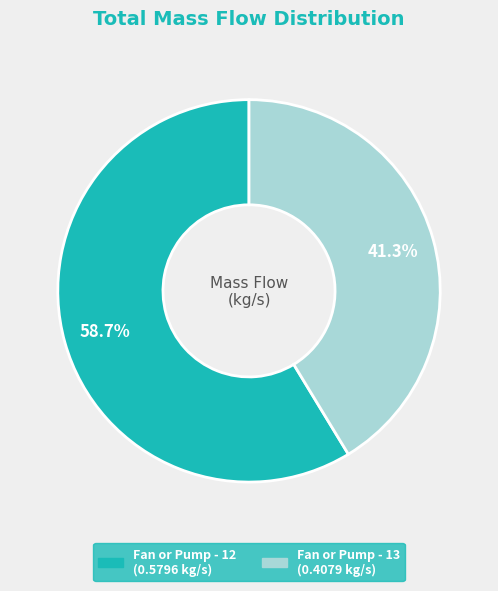

To the nearest percent, what percentage of the pie is Fan or Pump - 12?

59%